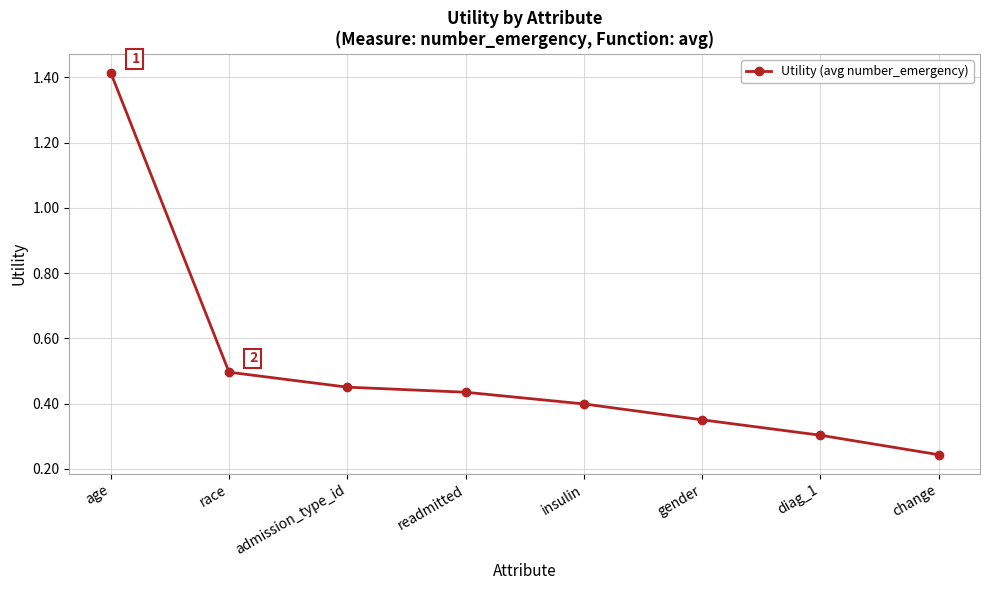

How many series are shown in this chart?

1